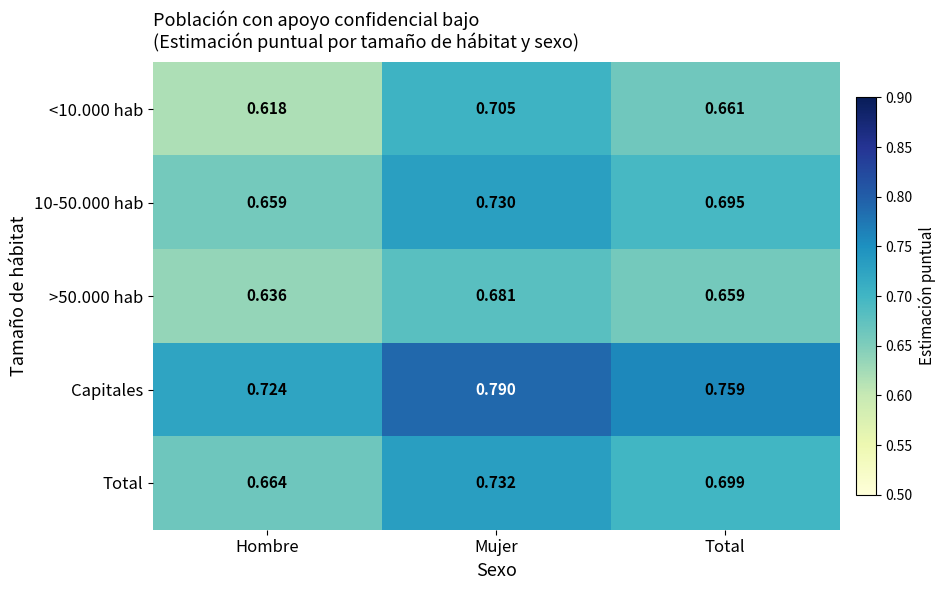

Where is <10.000 hab nearest to the value 0?

Hombre